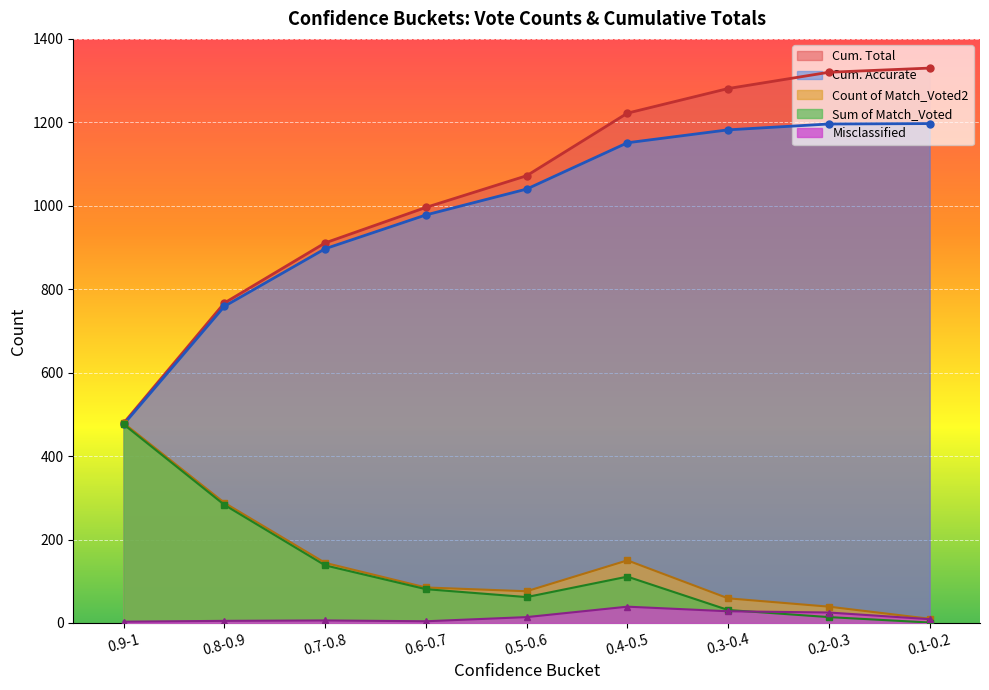

What is the approximate value of Cum. Total at 0.8-0.9?

767